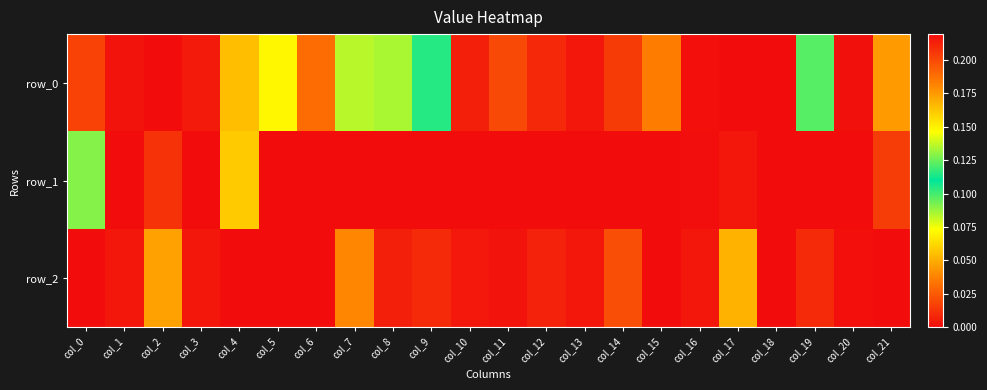

Is the value of row_0 at col_10 greater than the value of row_2 at col_2?

No